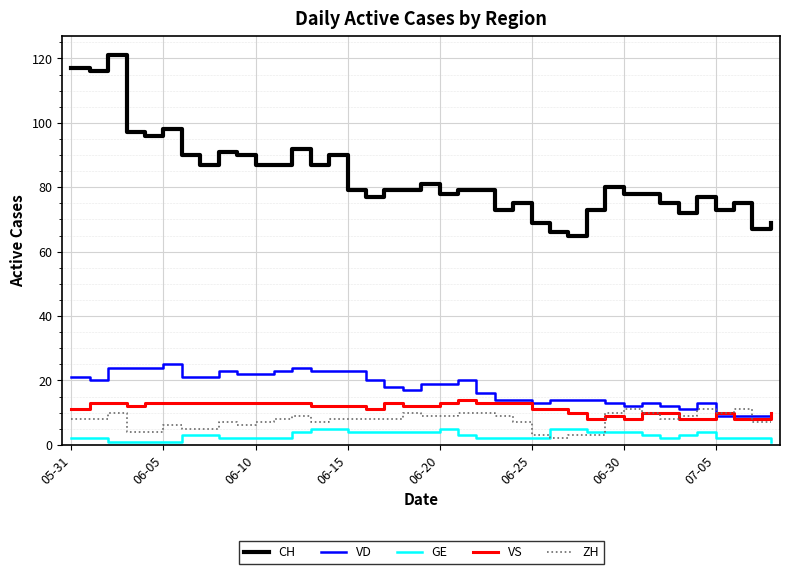

Which series has the widest spread of values?

CH